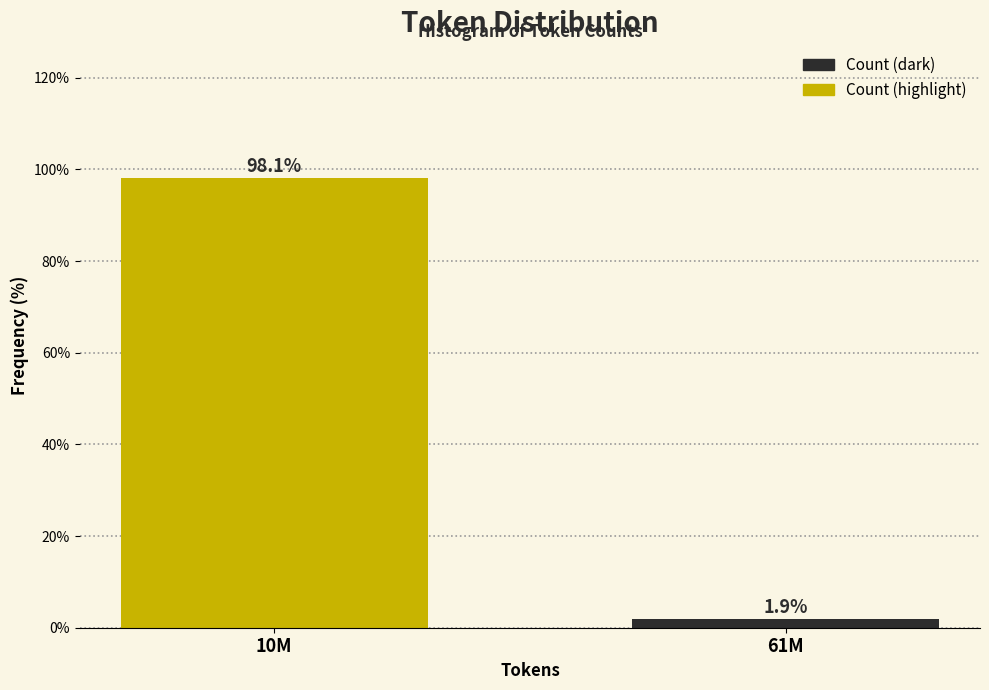

Reading right to left, transcribe all the data shown in this chart.

1.9	98.1